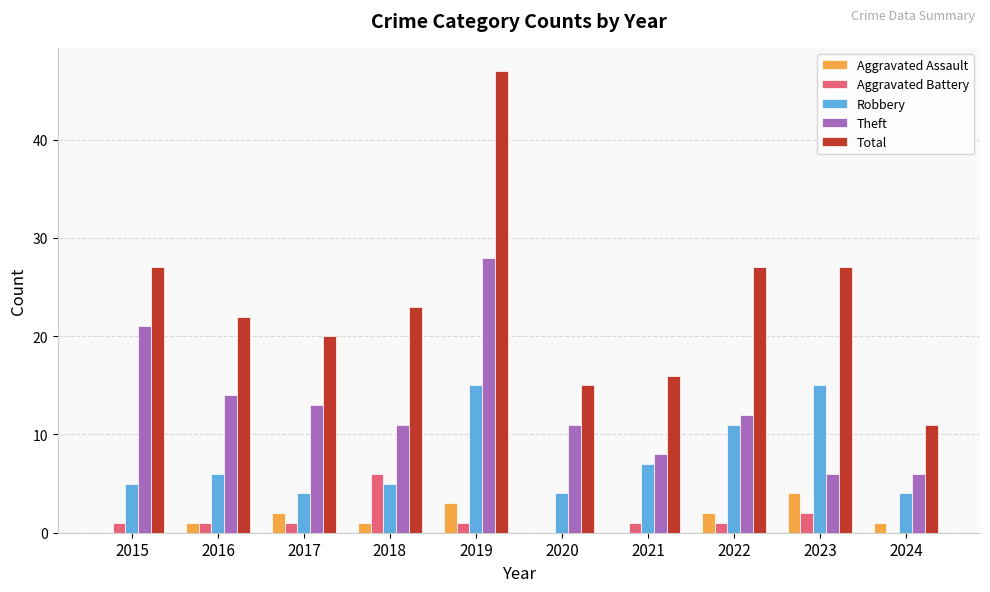

How many categories are shown in the chart?

10